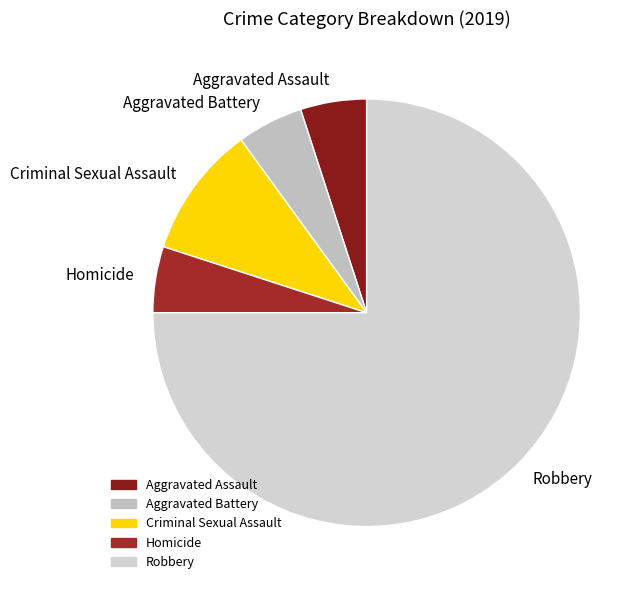

Which slice is the largest?

Robbery